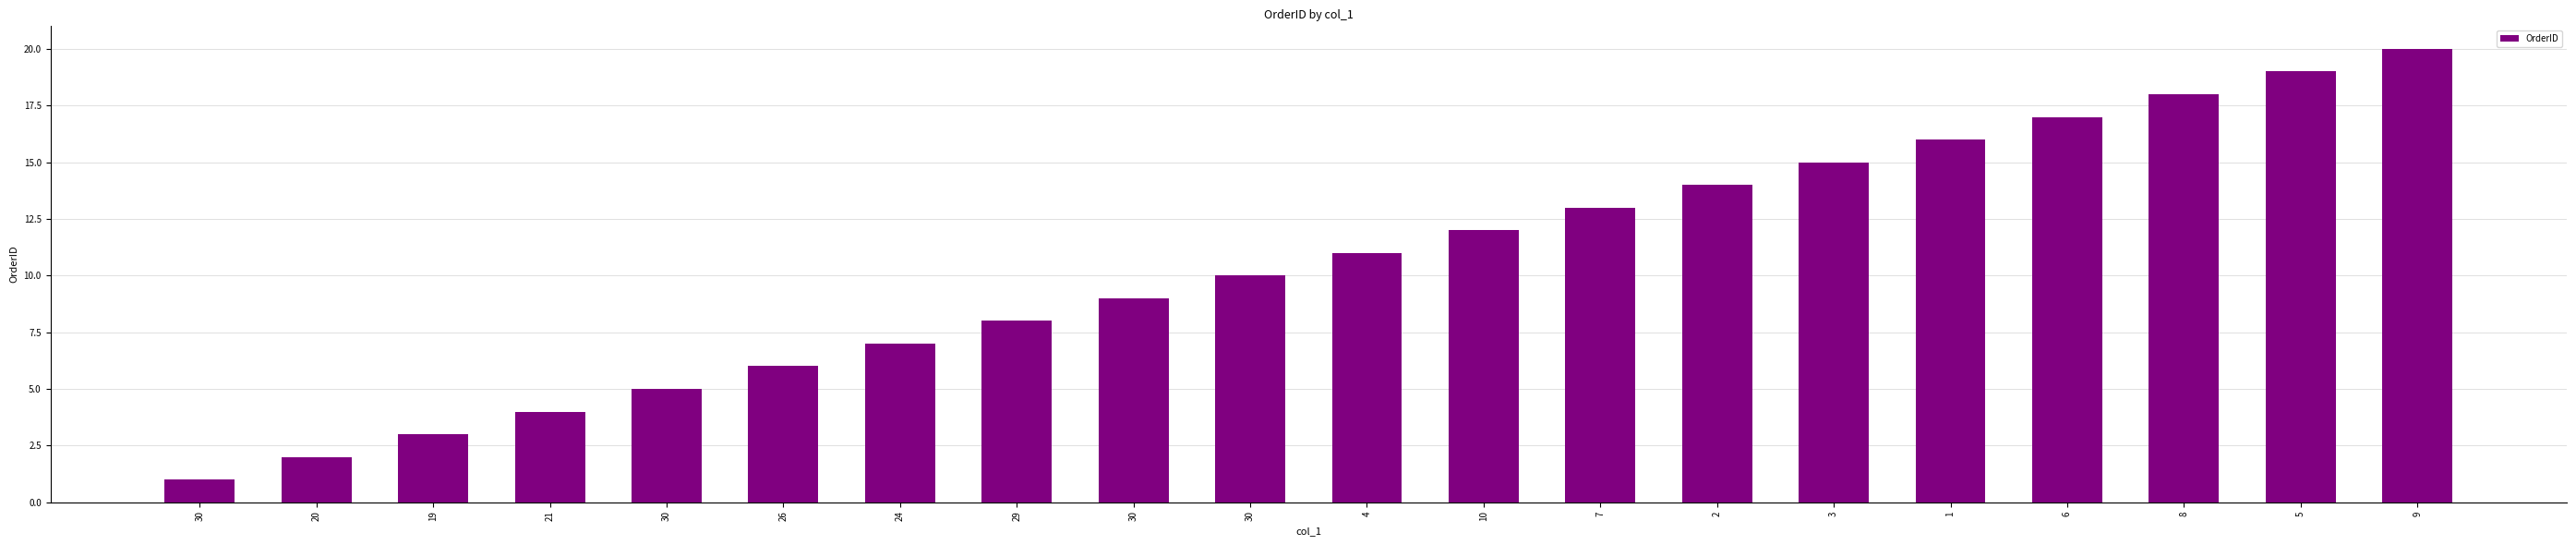

What is the sum of all values?

210